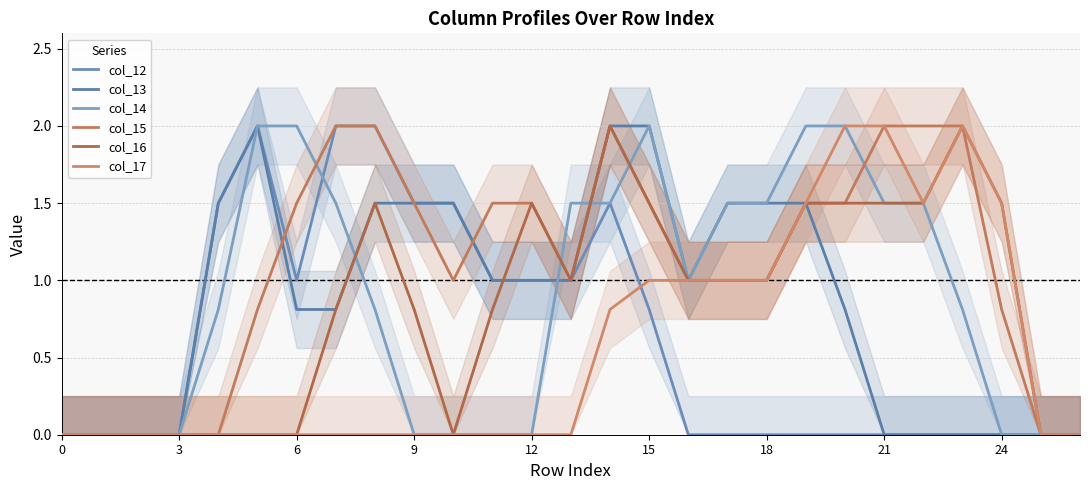

Which series has the largest total across all categories?

col_15